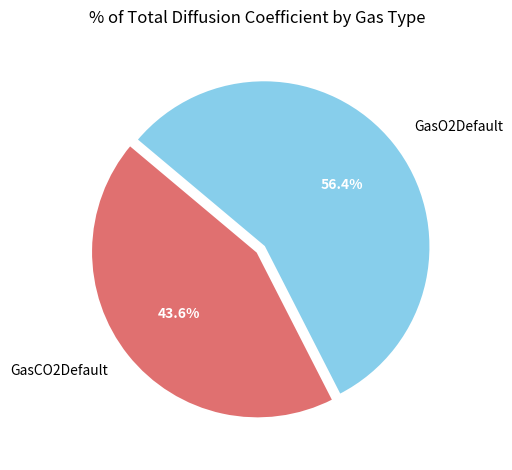

What is the ratio of the value at GasO2Default to the value at GasCO2Default?

1.3